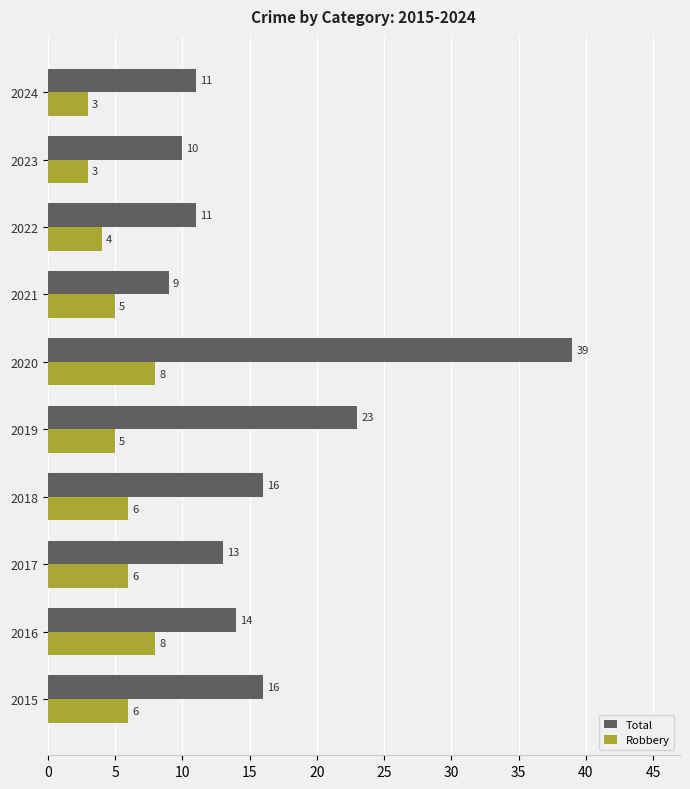

What is the approximate value of Robbery at 2024?

3